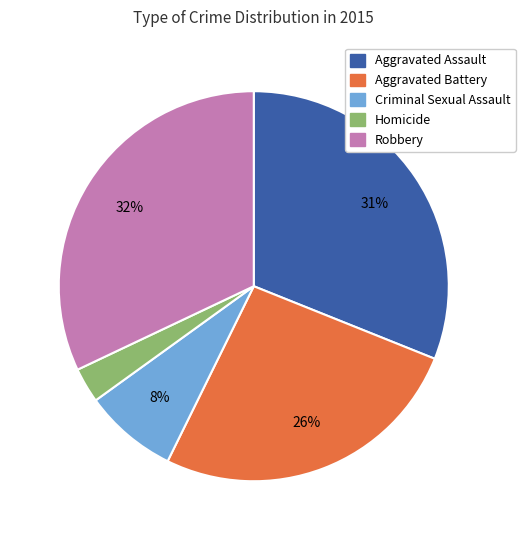

Is the sum of Aggravated Battery and Homicide greater than half?

No